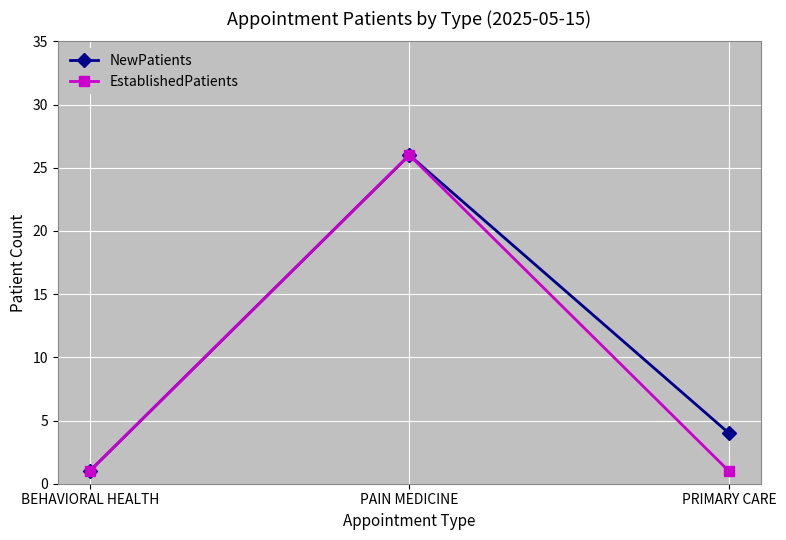

What is the label of the 1st point from the left?

BEHAVIORAL HEALTH